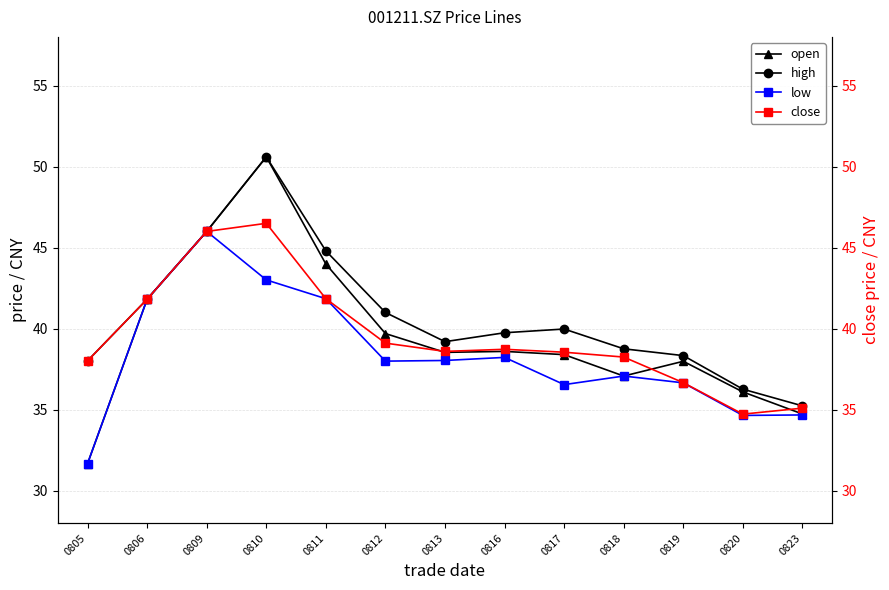

True or false: open and low intersect in this chart.

False